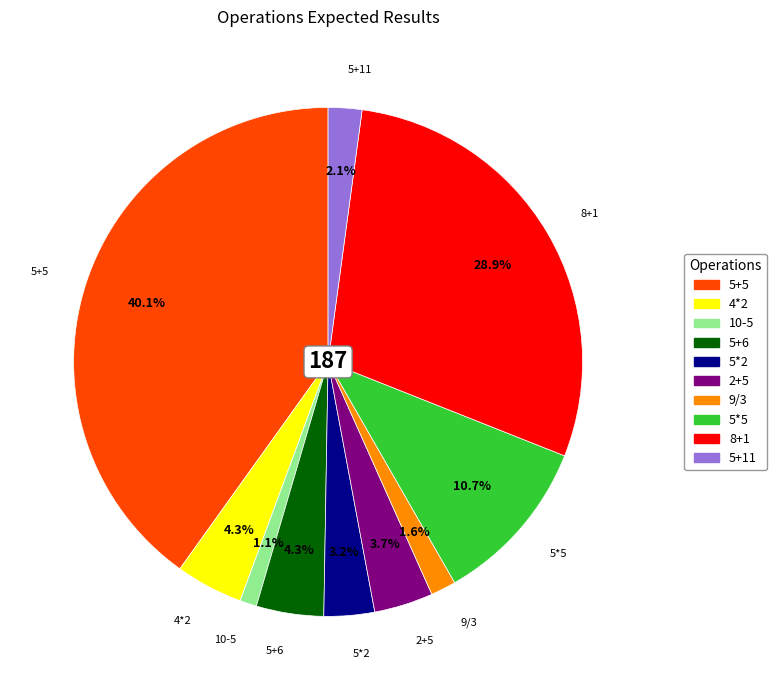

To the nearest percent, what percentage of the pie is 5*2?

3%